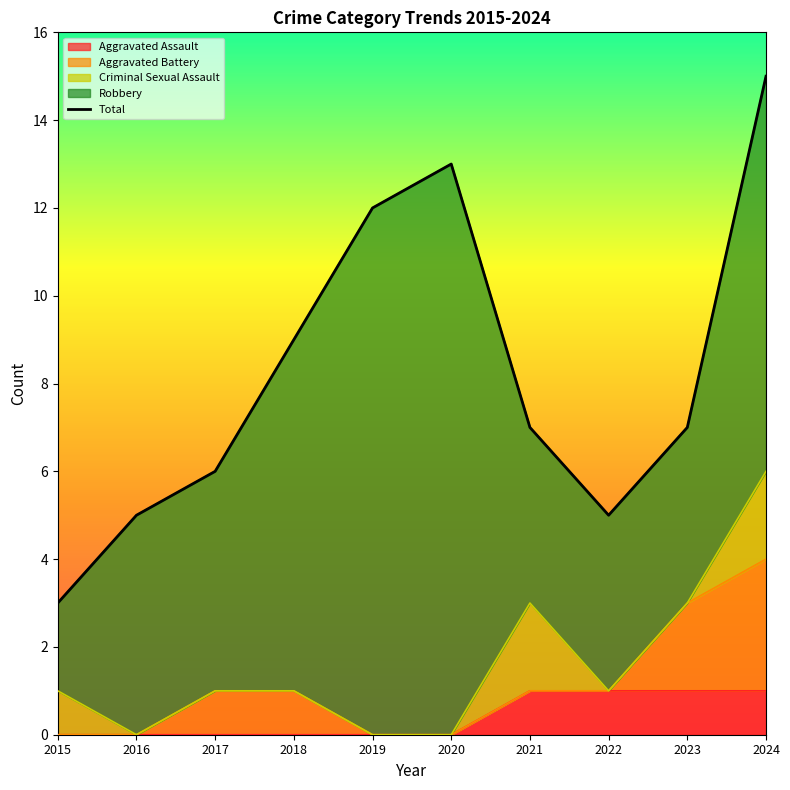

Which category has the highest value across all series?

2024